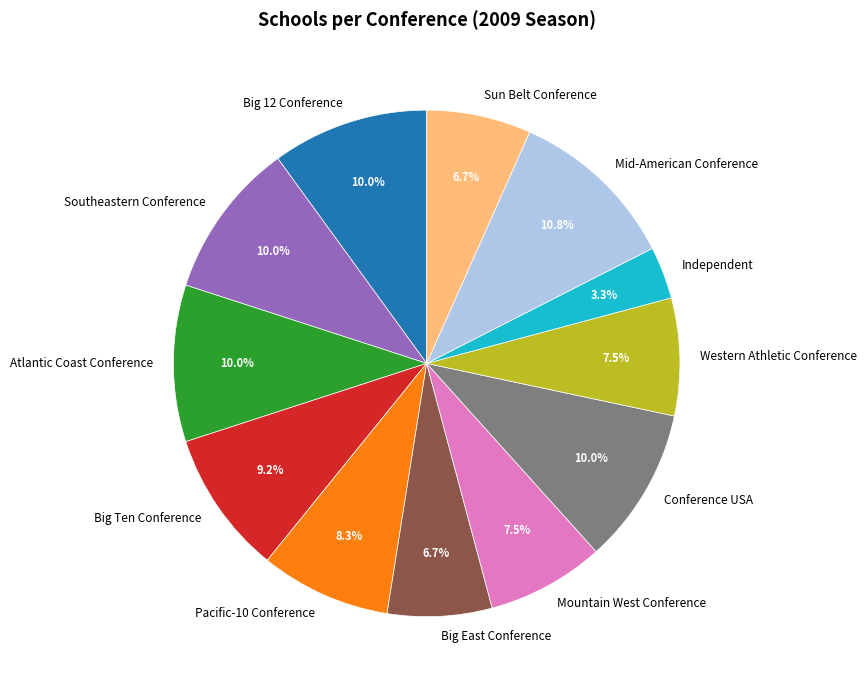

Is there any slice that represents more than half of the pie?

No